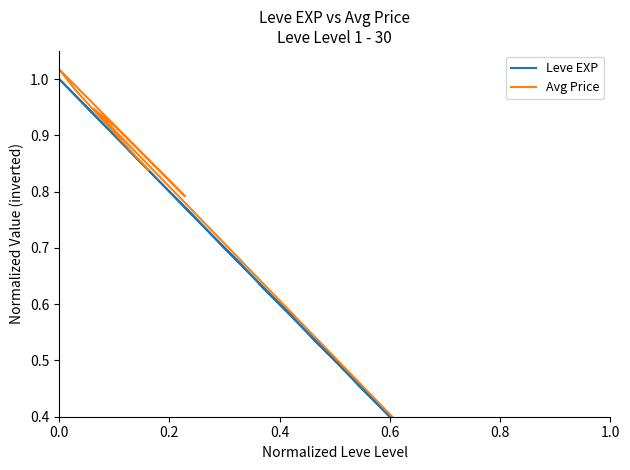

Which series has the largest total across all categories?

Avg Price